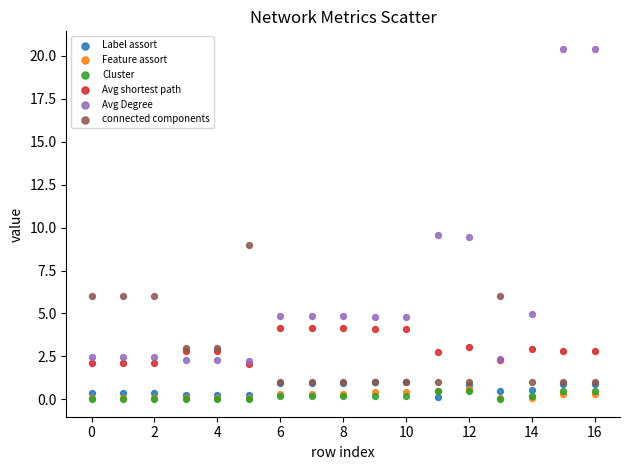

Which series has the largest Y range (max minus min)?

Avg Degree